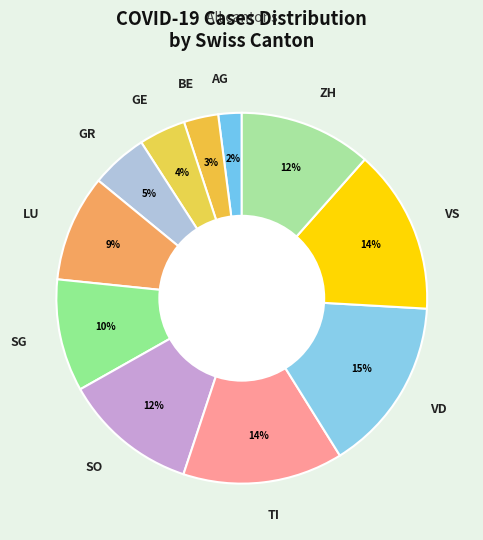

How many slices are in this pie chart?

11